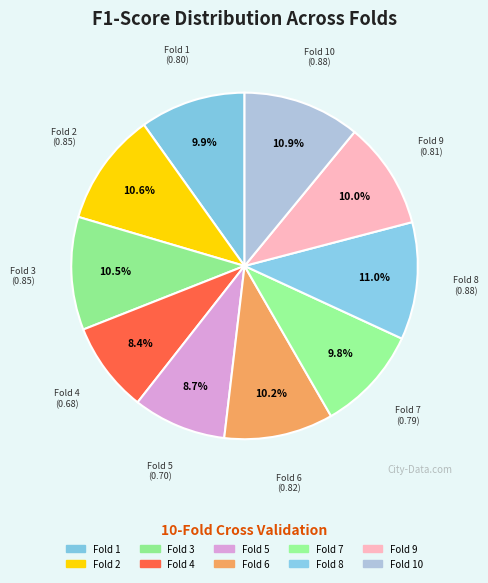

What is the smallest slice in the pie chart?

Fold 4